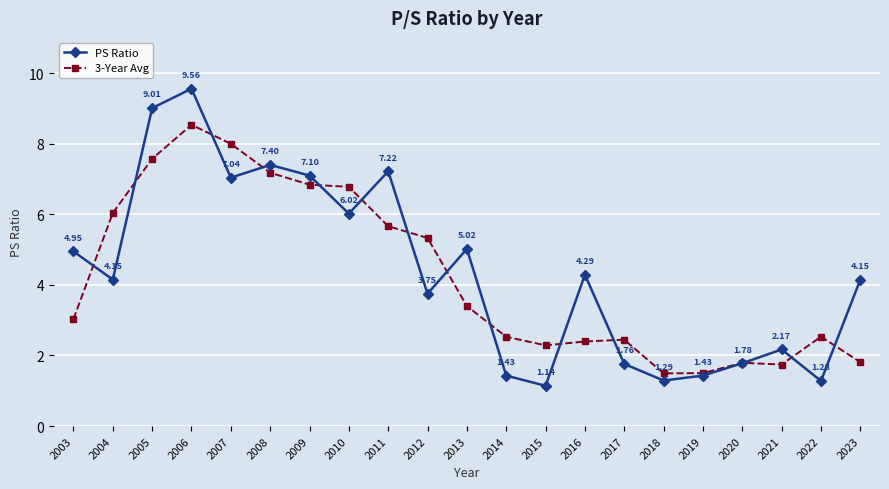

Rank the series at 2022 from lowest to highest value.

PS Ratio, 3-Year Avg